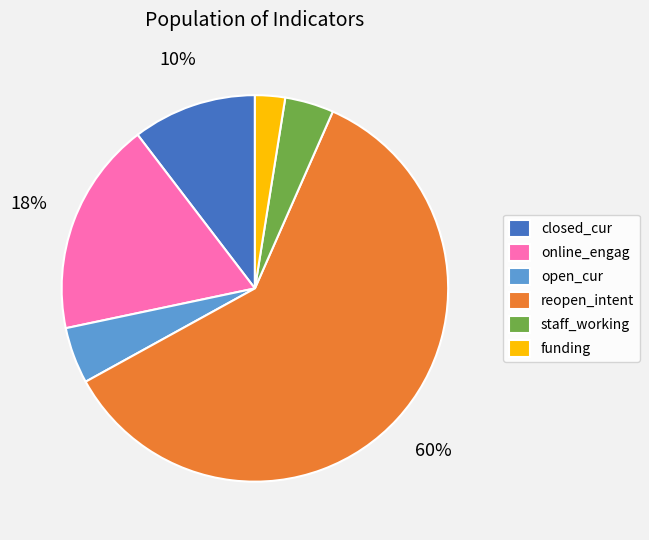

Which slice is the smallest?

funding